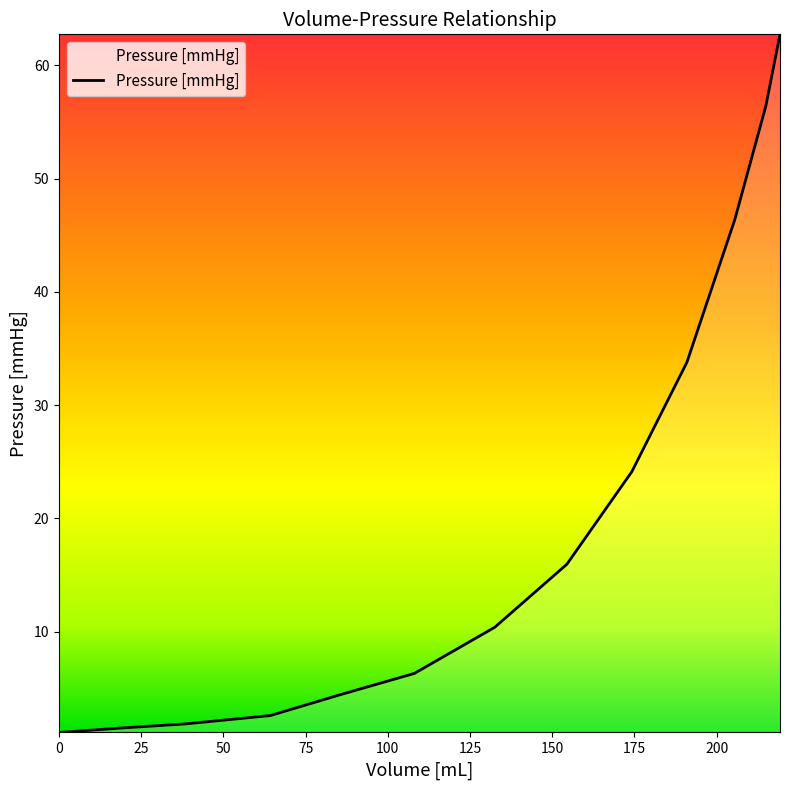

What is the sum of all values?

267.7